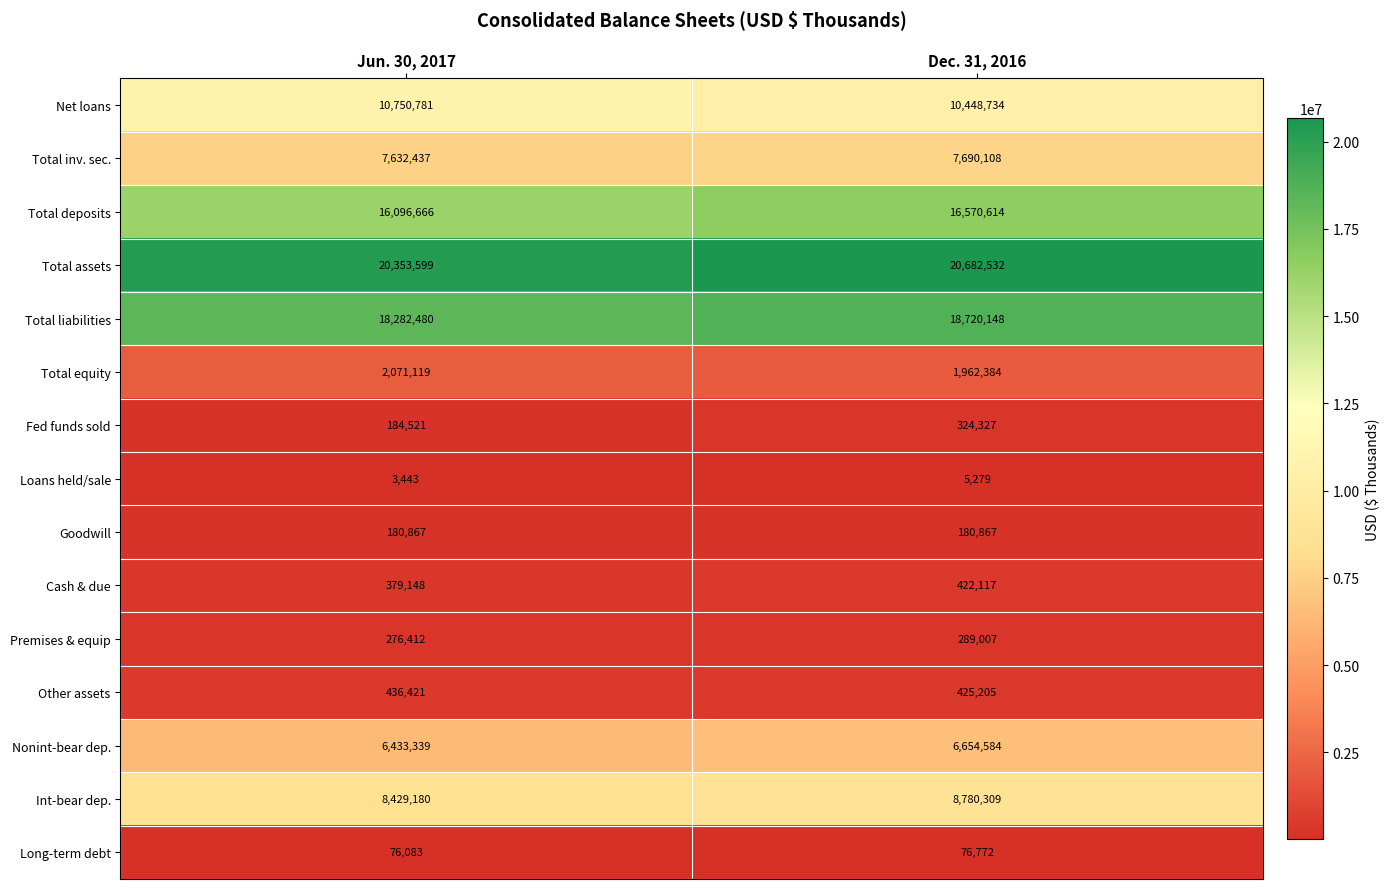

True or false: Total equity has a value of 1962384 at Dec. 31, 2016.

True